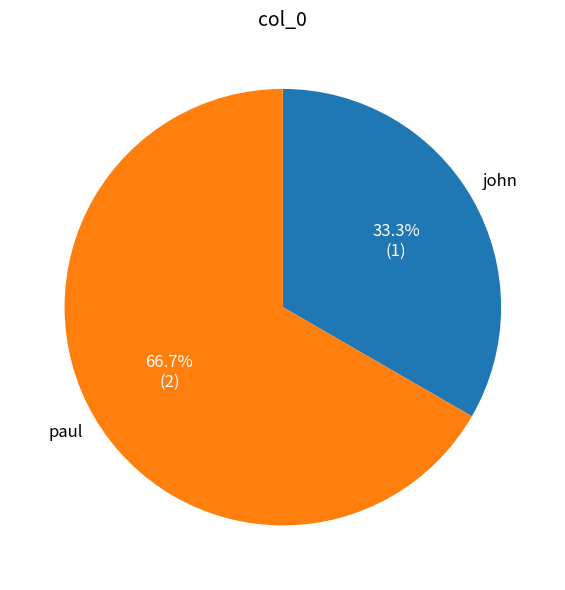

Approximately how many times larger is the value at paul compared to john?

2.0